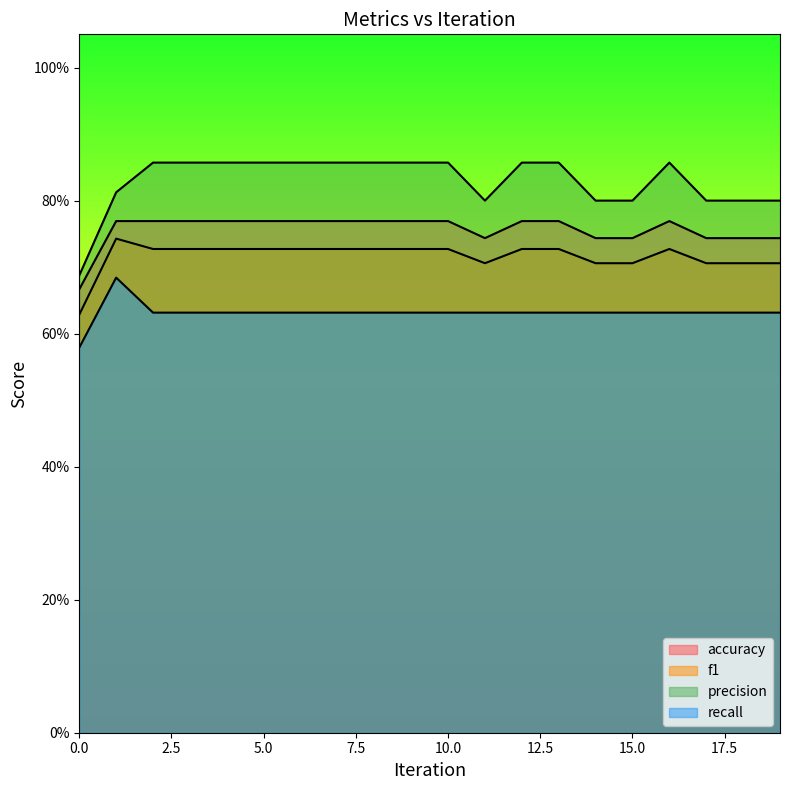

At 15, list the series in order from largest to smallest.

precision, accuracy, f1, recall